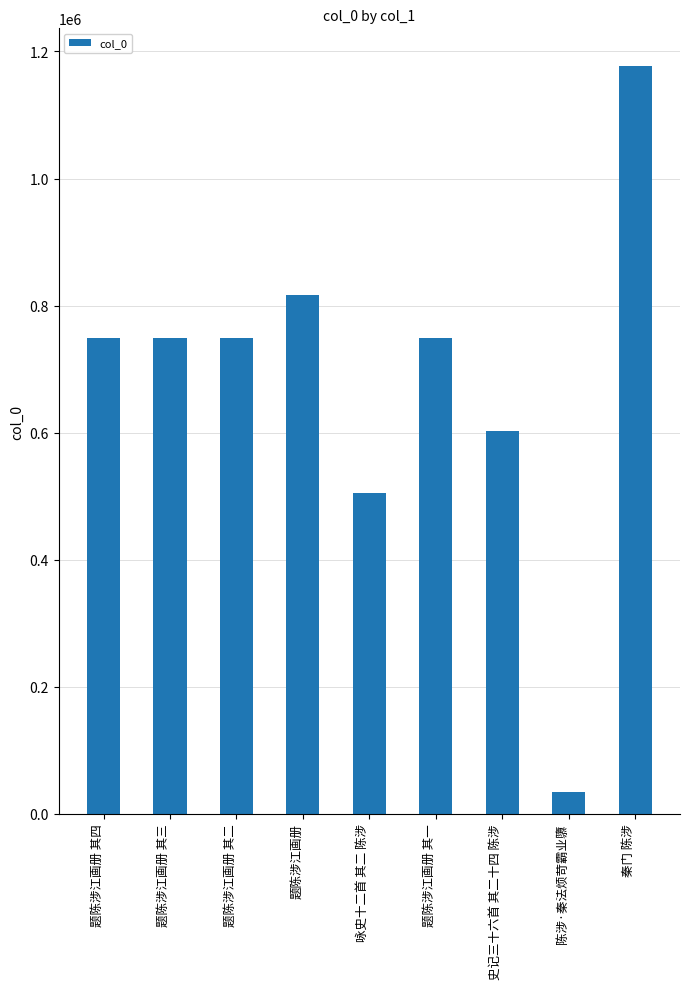

Approximately how many times larger is the value at 题陈涉江画册 其三 compared to 咏史十二首 其二 陈涉?

1.5